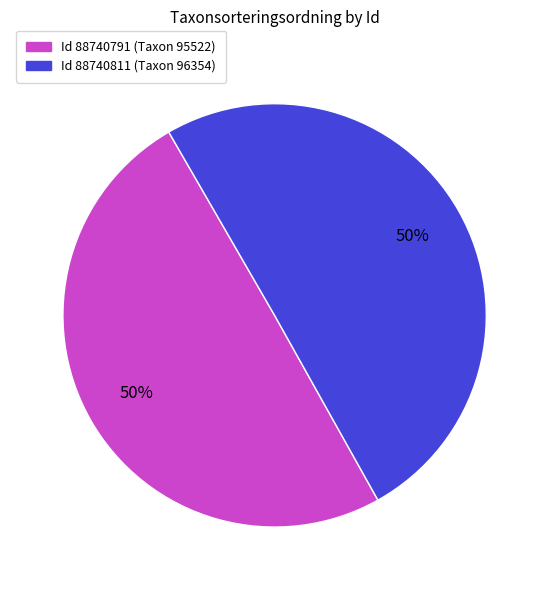

Count the number of slices in the pie.

2